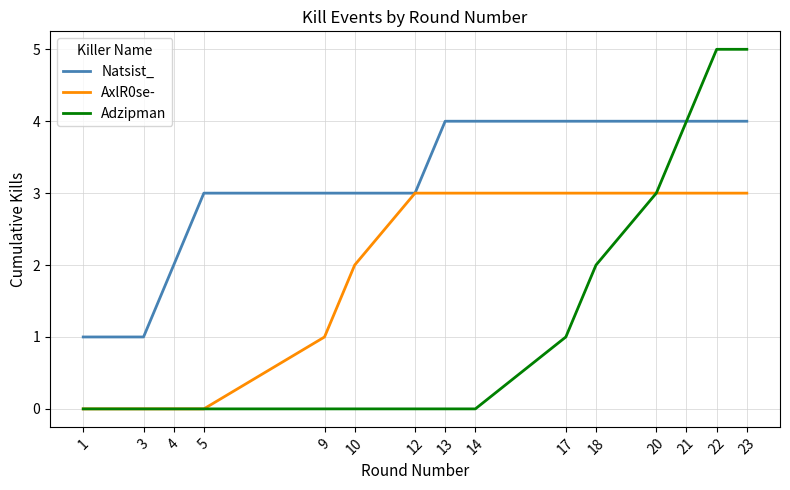

True or false: Natsist_ has a value of 3 at 10.

True